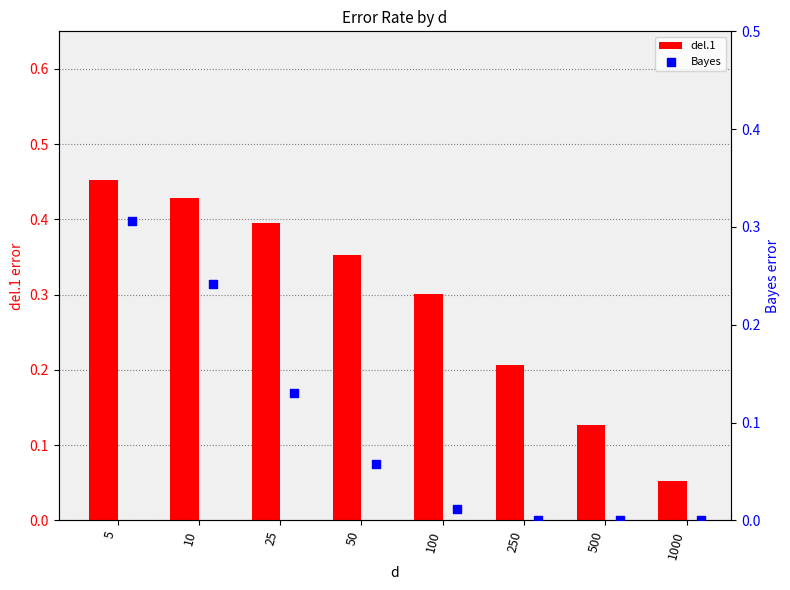

Is it true that del.1 equals 0.6 at 50?

False